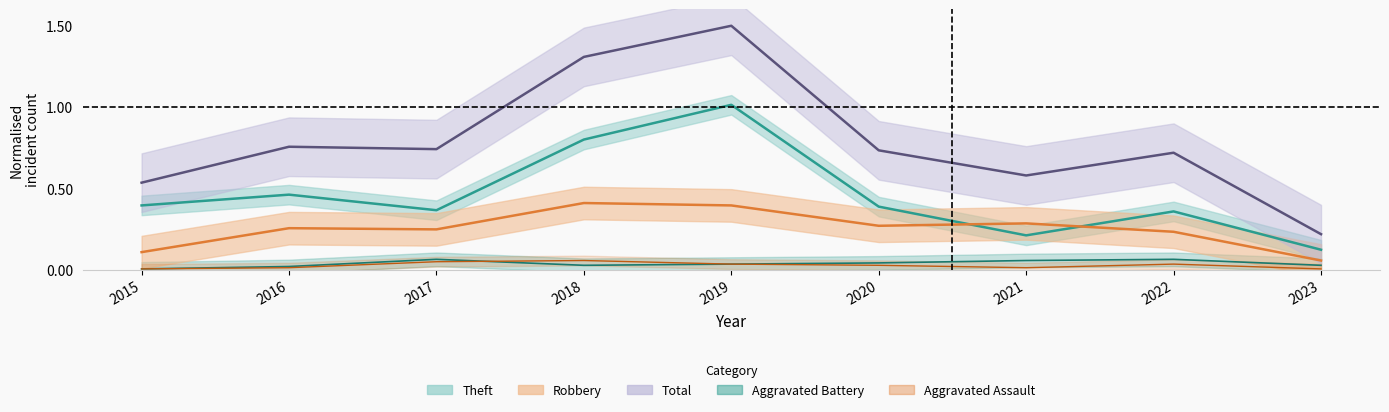

How many Aggravated Assault values are between 0 and 1?

9